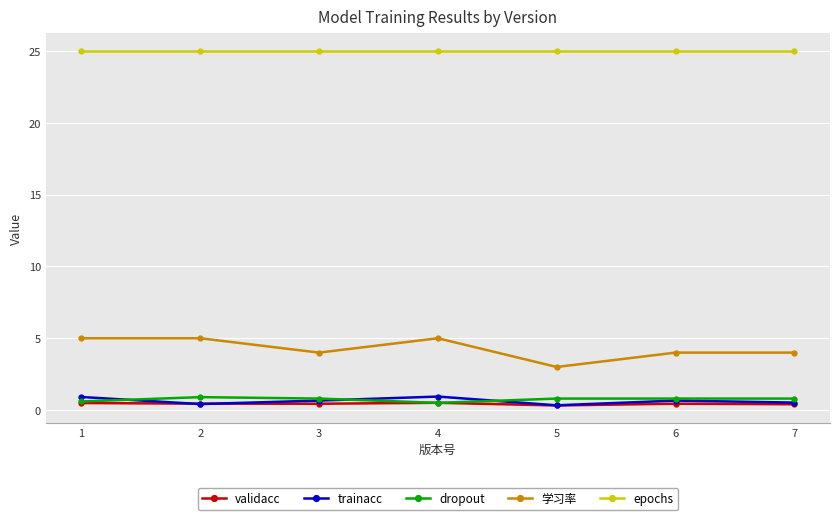

What is the minimum value shown in the chart?

0.3